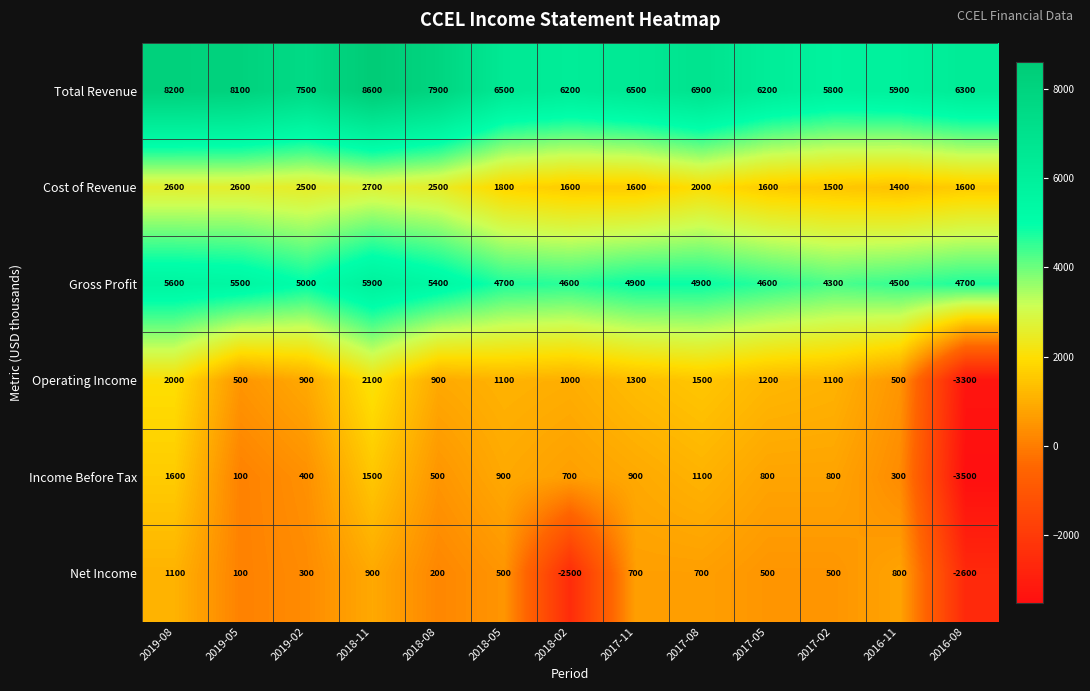

At how many categories does at least one series exceed 5532?

13